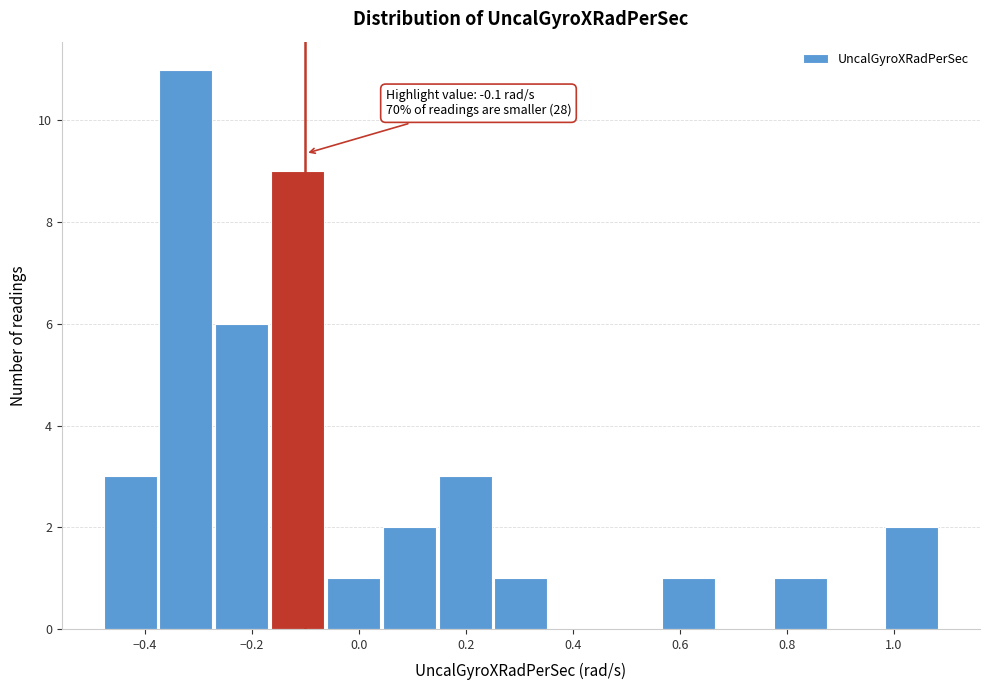

Which range on the x-axis has the tallest bar?

-0.38 to -0.28